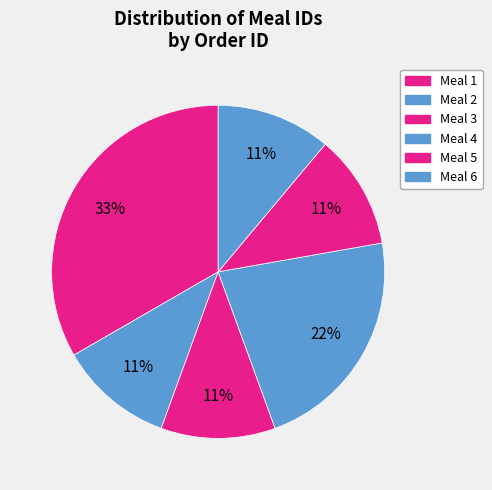

Count the number of slices in the pie.

6